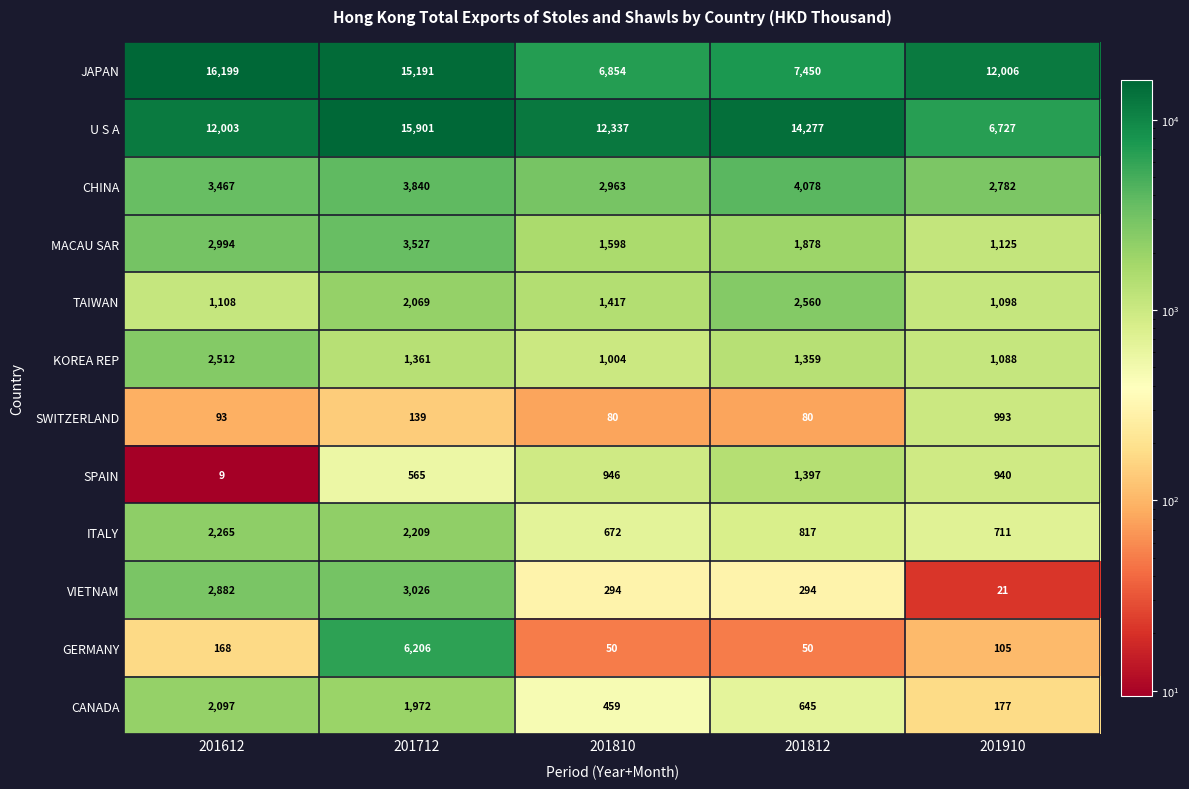

Count the MACAU SAR values in the range 1598 to 2994.

3